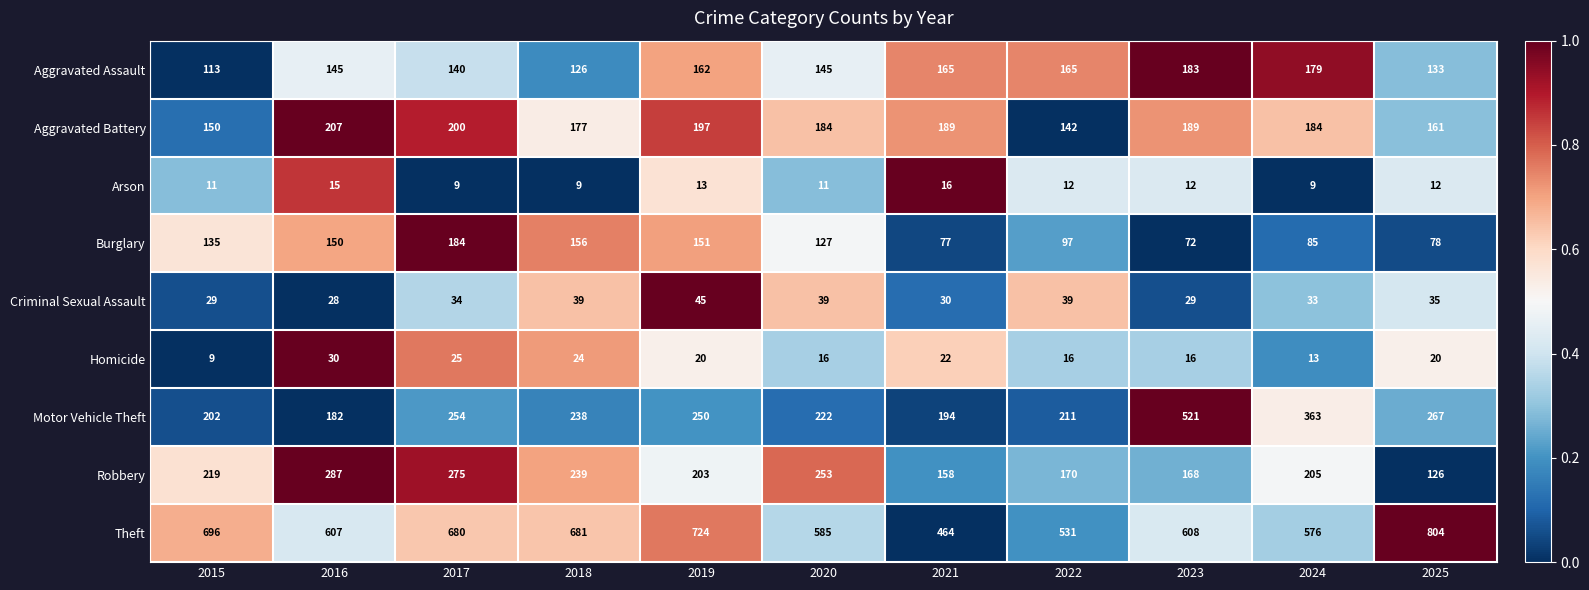

At which category is the sum across all series the highest?

2017